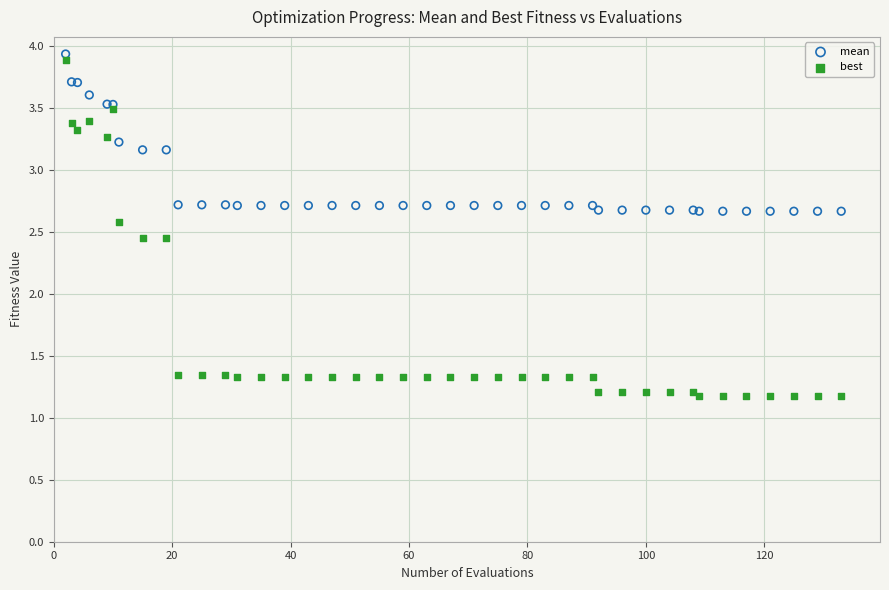

Which series has the widest spread of Y values?

best